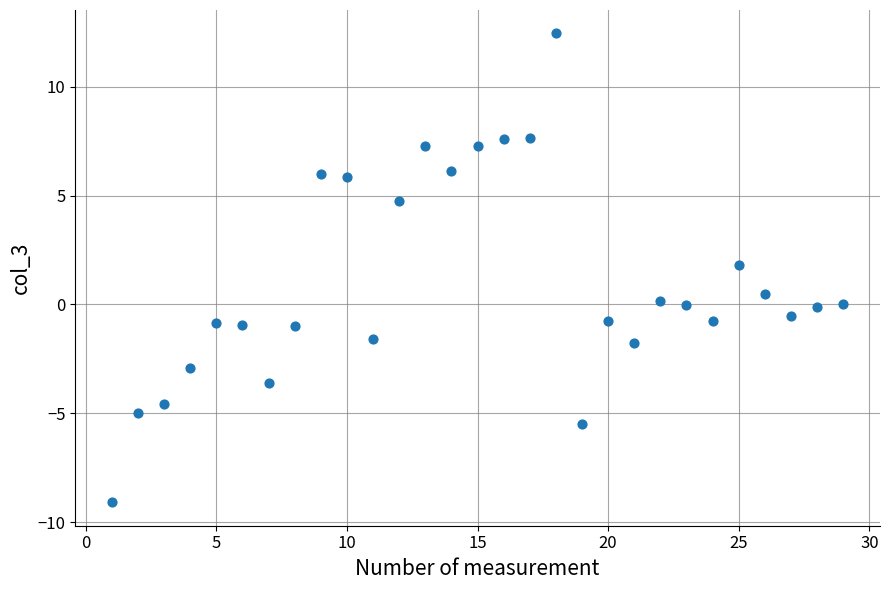

What Y value in the scatter plot is closest to 1?

0.5